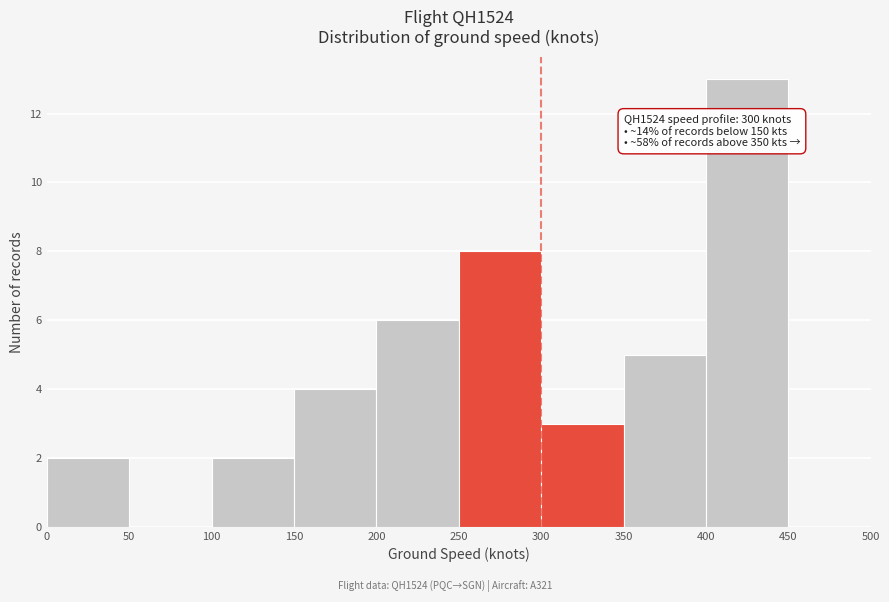

Which range on the x-axis has the tallest bar?

400 to 450